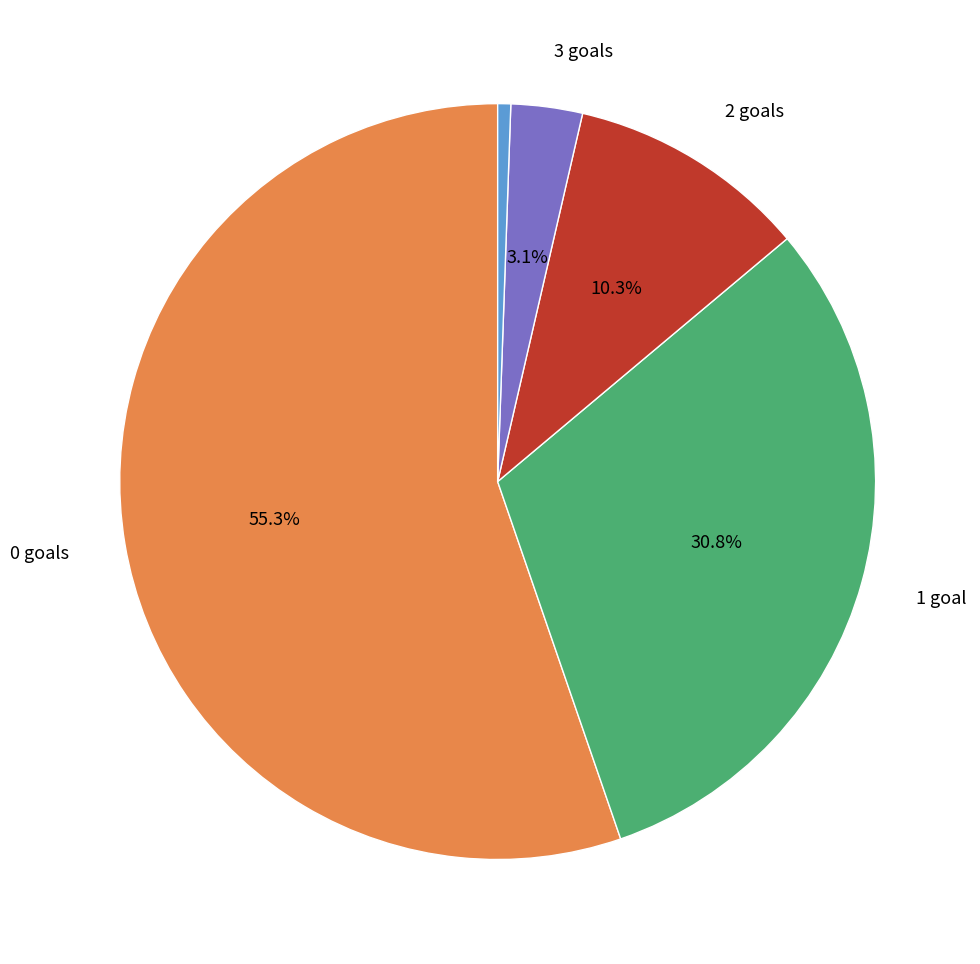

Does any single category account for the majority?

Yes